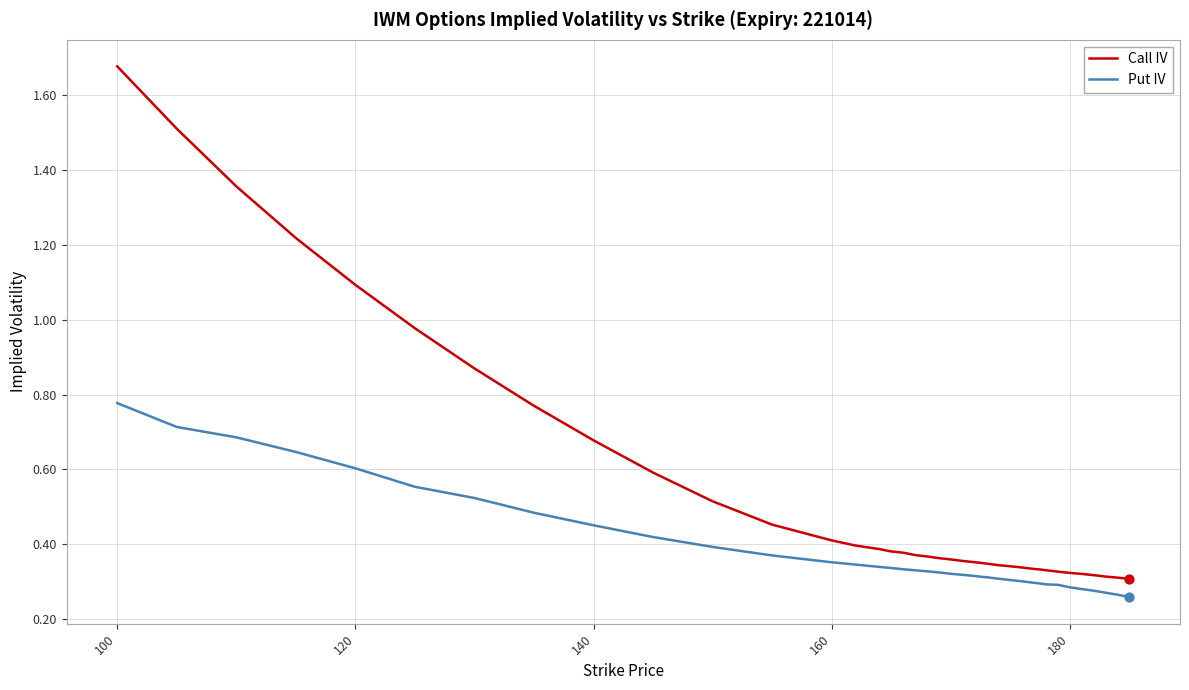

Which series has the widest spread of values?

Call IV